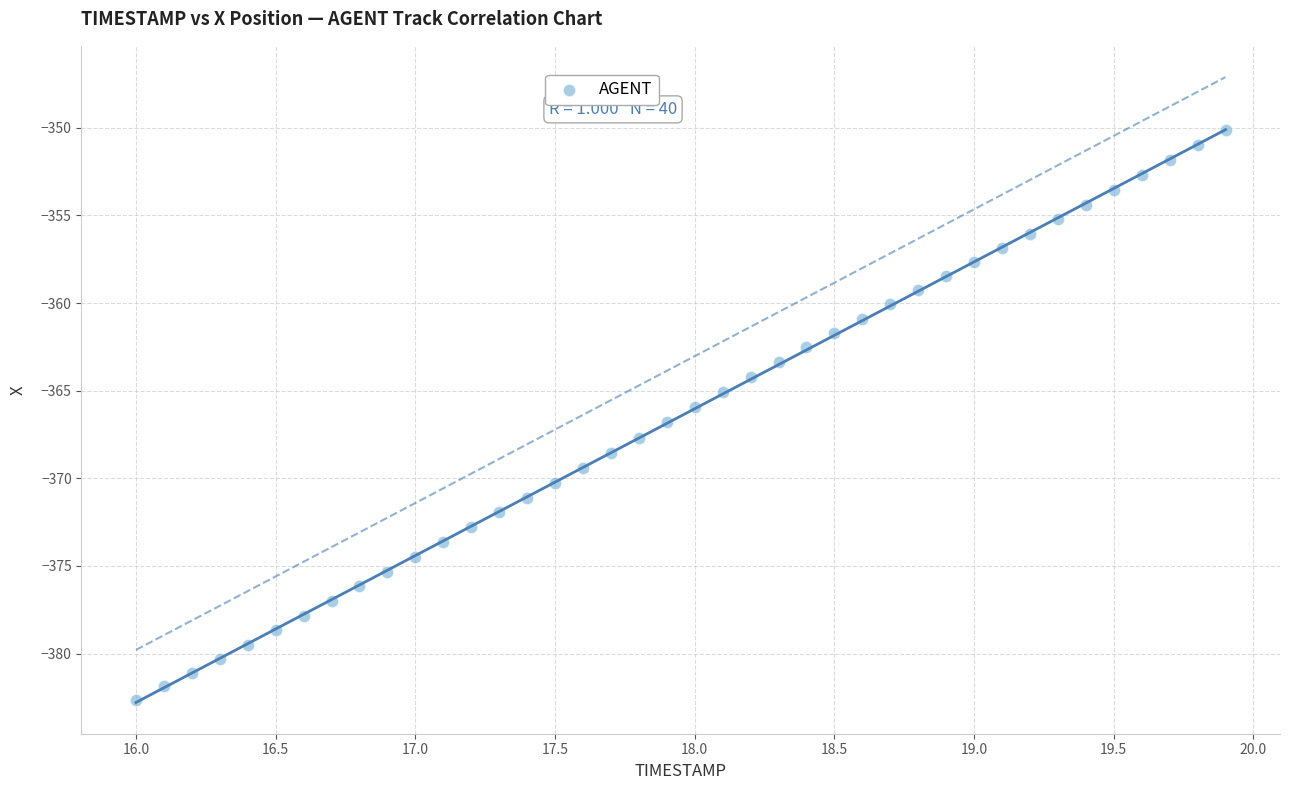

What is the range of X values (max minus min)?

3.9